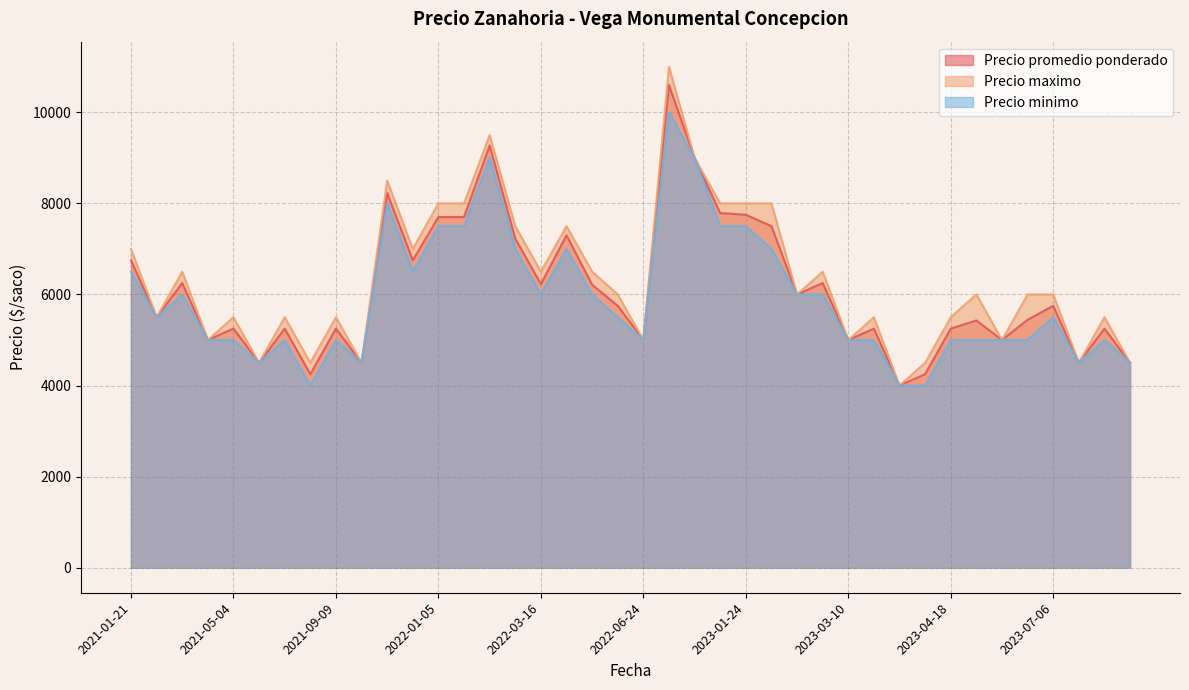

What is the maximum value shown in the chart?

11000